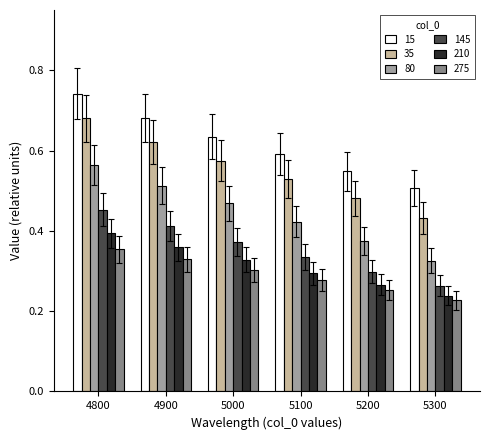

Is it true that 210 equals 0.3 at 5000?

True